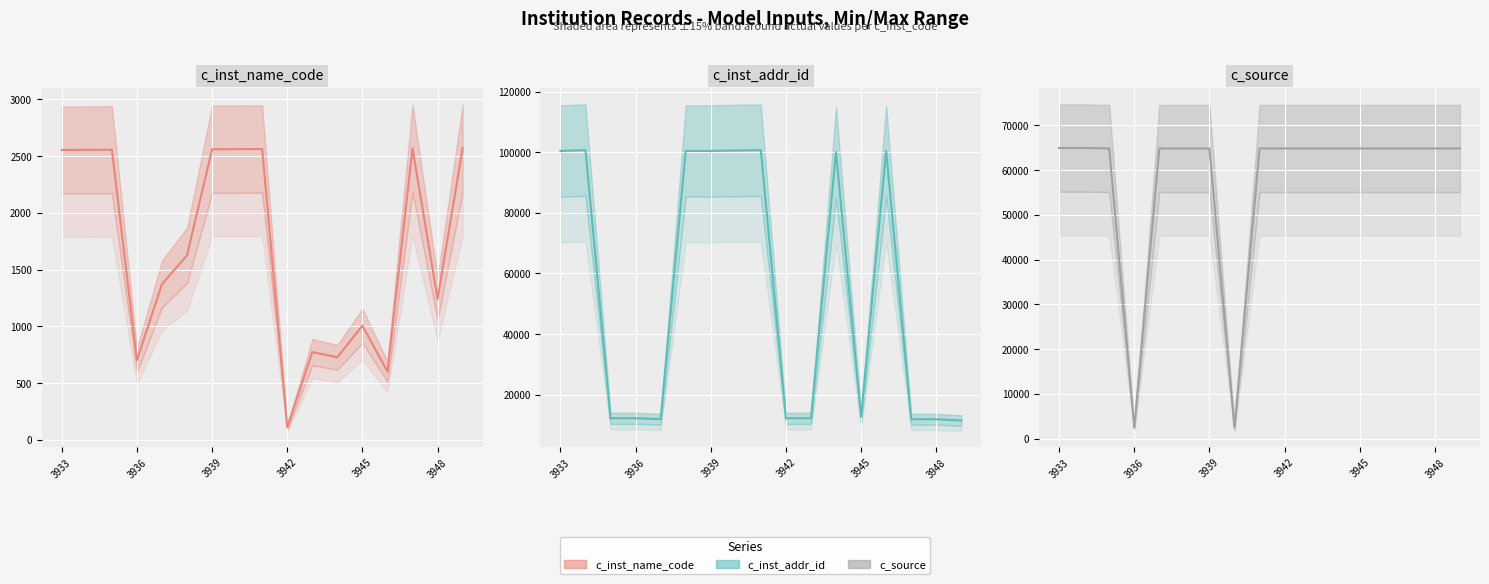

After their last crossing, which series has the higher values: c_inst_name_code (actual) or c_source (actual)?

c_source (actual)